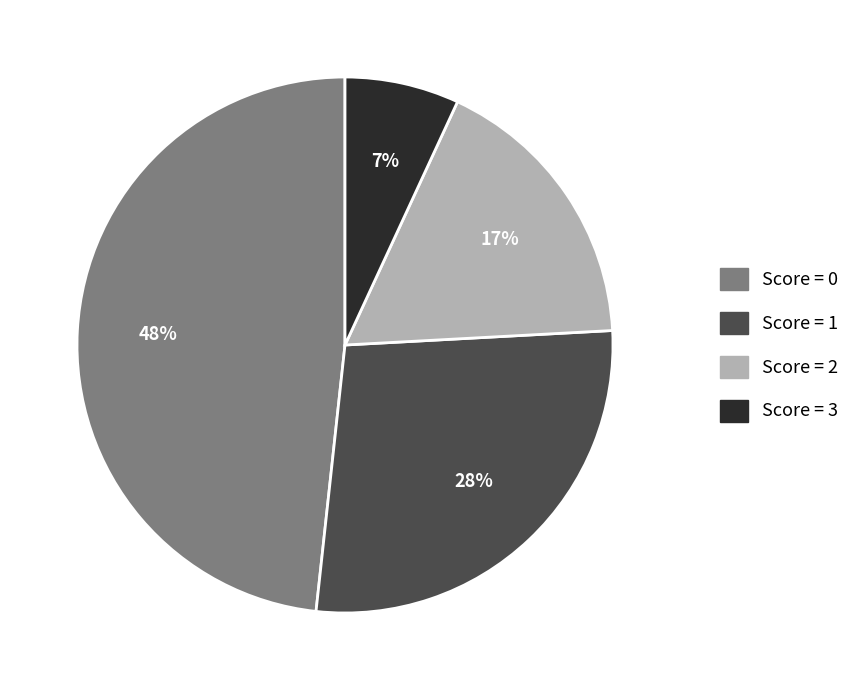

To the nearest percent, what is the average slice percentage?

25%